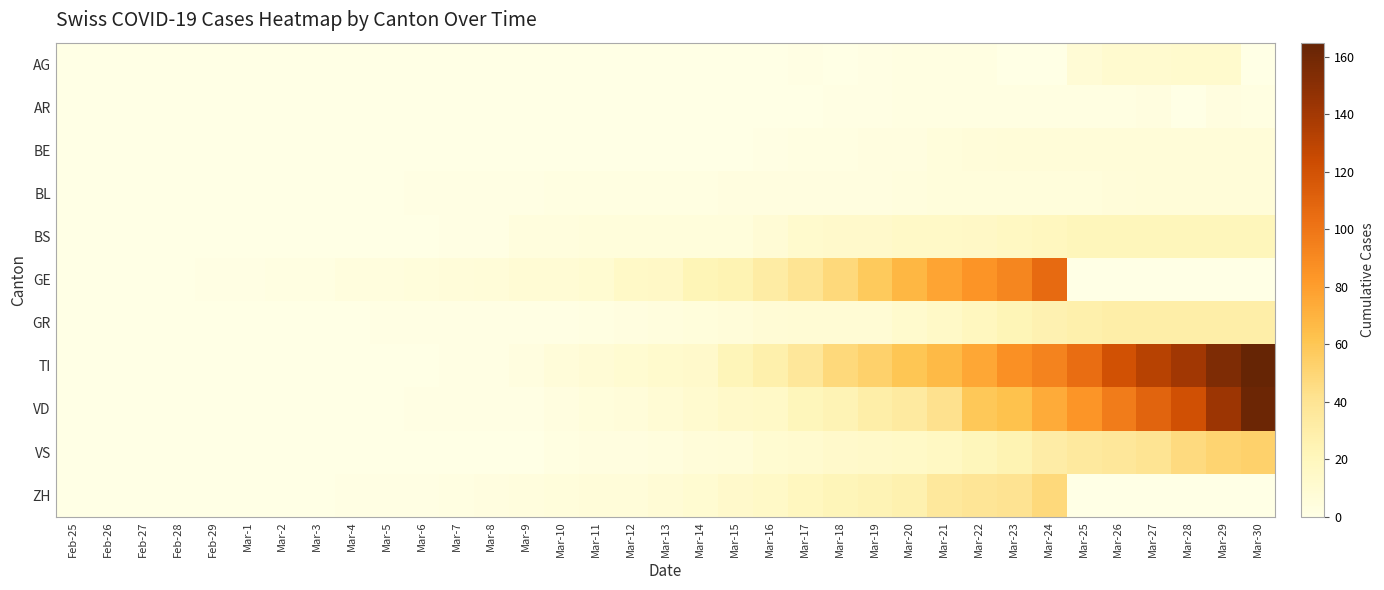

Reading left to right, list all the values displayed in this chart.

AG: Feb-25=0	Feb-26=0	Feb-27=0	Feb-28=0	Feb-29=0	Mar-1=0	Mar-2=0	Mar-3=0	Mar-4=0	Mar-5=0	Mar-6=0	Mar-7=0	Mar-8=0	Mar-9=0	Mar-10=0	Mar-11=0	Mar-12=0	Mar-13=0	Mar-14=0	Mar-15=0	Mar-16=0	Mar-17=1	Mar-18=0	Mar-19=1	Mar-20=2	Mar-21=2	Mar-22=2	Mar-23=0	Mar-24=0	Mar-25=8	Mar-26=11	Mar-27=11	Mar-28=12	Mar-29=12	Mar-30=0
AR: Feb-25=0	Feb-26=0	Feb-27=0	Feb-28=0	Feb-29=0	Mar-1=0	Mar-2=0	Mar-3=0	Mar-4=0	Mar-5=0	Mar-6=0	Mar-7=0	Mar-8=0	Mar-9=0	Mar-10=0	Mar-11=0	Mar-12=0	Mar-13=0	Mar-14=0	Mar-15=0	Mar-16=0	Mar-17=0	Mar-18=1	Mar-19=1	Mar-20=2	Mar-21=2	Mar-22=2	Mar-23=2	Mar-24=2	Mar-25=2	Mar-26=2	Mar-27=3	Mar-28=0	Mar-29=3	Mar-30=2
BE: Feb-25=0	Feb-26=0	Feb-27=0	Feb-28=0	Feb-29=0	Mar-1=0	Mar-2=0	Mar-3=0	Mar-4=0	Mar-5=0	Mar-6=0	Mar-7=0	Mar-8=0	Mar-9=0	Mar-10=0	Mar-11=0	Mar-12=0	Mar-13=0	Mar-14=0	Mar-15=0	Mar-16=1	Mar-17=2	Mar-18=2	Mar-19=3	Mar-20=3	Mar-21=5	Mar-22=6	Mar-23=7	Mar-24=7	Mar-25=7	Mar-26=7	Mar-27=7	Mar-28=7	Mar-29=7	Mar-30=7
BL: Feb-25=0	Feb-26=0	Feb-27=0	Feb-28=0	Feb-29=0	Mar-1=0	Mar-2=0	Mar-3=0	Mar-4=0	Mar-5=0	Mar-6=1	Mar-7=1	Mar-8=1	Mar-9=1	Mar-10=2	Mar-11=2	Mar-12=2	Mar-13=2	Mar-14=2	Mar-15=3	Mar-16=3	Mar-17=3	Mar-18=3	Mar-19=3	Mar-20=4	Mar-21=5	Mar-22=5	Mar-23=5	Mar-24=5	Mar-25=5	Mar-26=6	Mar-27=7	Mar-28=7	Mar-29=7	Mar-30=7
BS: Feb-25=0	Feb-26=0	Feb-27=0	Feb-28=0	Feb-29=0	Mar-1=0	Mar-2=0	Mar-3=0	Mar-4=0	Mar-5=0	Mar-6=0	Mar-7=1	Mar-8=1	Mar-9=4	Mar-10=4	Mar-11=5	Mar-12=5	Mar-13=5	Mar-14=5	Mar-15=5	Mar-16=8	Mar-17=12	Mar-18=13	Mar-19=13	Mar-20=15	Mar-21=15	Mar-22=16	Mar-23=18	Mar-24=19	Mar-25=21	Mar-26=21	Mar-27=21	Mar-28=21	Mar-29=21	Mar-30=21
GE: Feb-25=0	Feb-26=0	Feb-27=0	Feb-28=0	Feb-29=1	Mar-1=1	Mar-2=2	Mar-3=2	Mar-4=4	Mar-5=4	Mar-6=5	Mar-7=6	Mar-8=7	Mar-9=9	Mar-10=9	Mar-11=10	Mar-12=15	Mar-13=16	Mar-14=23	Mar-15=25	Mar-16=32	Mar-17=40	Mar-18=48	Mar-19=58	Mar-20=68	Mar-21=77	Mar-22=85	Mar-23=92	Mar-24=106	Mar-25=0	Mar-26=0	Mar-27=0	Mar-28=0	Mar-29=0	Mar-30=0
GR: Feb-25=0	Feb-26=0	Feb-27=0	Feb-28=0	Feb-29=0	Mar-1=0	Mar-2=0	Mar-3=0	Mar-4=0	Mar-5=1	Mar-6=1	Mar-7=1	Mar-8=1	Mar-9=1	Mar-10=1	Mar-11=2	Mar-12=3	Mar-13=4	Mar-14=5	Mar-15=6	Mar-16=8	Mar-17=9	Mar-18=9	Mar-19=9	Mar-20=12	Mar-21=15	Mar-22=19	Mar-23=23	Mar-24=26	Mar-25=28	Mar-26=30	Mar-27=30	Mar-28=30	Mar-29=30	Mar-30=30
TI: Feb-25=0	Feb-26=0	Feb-27=0	Feb-28=0	Feb-29=0	Mar-1=0	Mar-2=0	Mar-3=0	Mar-4=0	Mar-5=0	Mar-6=0	Mar-7=1	Mar-8=1	Mar-9=3	Mar-10=6	Mar-11=8	Mar-12=10	Mar-13=12	Mar-14=13	Mar-15=22	Mar-16=28	Mar-17=37	Mar-18=48	Mar-19=53	Mar-20=60	Mar-21=67	Mar-22=76	Mar-23=87	Mar-24=93	Mar-25=105	Mar-26=120	Mar-27=132	Mar-28=141	Mar-29=155	Mar-30=165
VD: Feb-25=0	Feb-26=0	Feb-27=0	Feb-28=0	Feb-29=0	Mar-1=0	Mar-2=0	Mar-3=0	Mar-4=0	Mar-5=0	Mar-6=1	Mar-7=1	Mar-8=1	Mar-9=1	Mar-10=3	Mar-11=5	Mar-12=6	Mar-13=9	Mar-14=11	Mar-15=14	Mar-16=15	Mar-17=21	Mar-18=24	Mar-19=30	Mar-20=34	Mar-21=42	Mar-22=59	Mar-23=63	Mar-24=74	Mar-25=84	Mar-26=97	Mar-27=110	Mar-28=121	Mar-29=143	Mar-30=162
VS: Feb-25=0	Feb-26=0	Feb-27=0	Feb-28=0	Feb-29=0	Mar-1=0	Mar-2=0	Mar-3=0	Mar-4=0	Mar-5=0	Mar-6=0	Mar-7=0	Mar-8=0	Mar-9=0	Mar-10=2	Mar-11=3	Mar-12=3	Mar-13=4	Mar-14=6	Mar-15=7	Mar-16=10	Mar-17=11	Mar-18=13	Mar-19=14	Mar-20=15	Mar-21=17	Mar-22=21	Mar-23=25	Mar-24=31	Mar-25=35	Mar-26=37	Mar-27=40	Mar-28=47	Mar-29=51	Mar-30=53
ZH: Feb-25=0	Feb-26=0	Feb-27=0	Feb-28=0	Feb-29=0	Mar-1=0	Mar-2=0	Mar-3=0	Mar-4=1	Mar-5=1	Mar-6=1	Mar-7=2	Mar-8=3	Mar-9=4	Mar-10=5	Mar-11=6	Mar-12=6	Mar-13=8	Mar-14=10	Mar-15=13	Mar-16=15	Mar-17=19	Mar-18=22	Mar-19=24	Mar-20=27	Mar-21=36	Mar-22=39	Mar-23=41	Mar-24=48	Mar-25=0	Mar-26=0	Mar-27=0	Mar-28=0	Mar-29=0	Mar-30=0